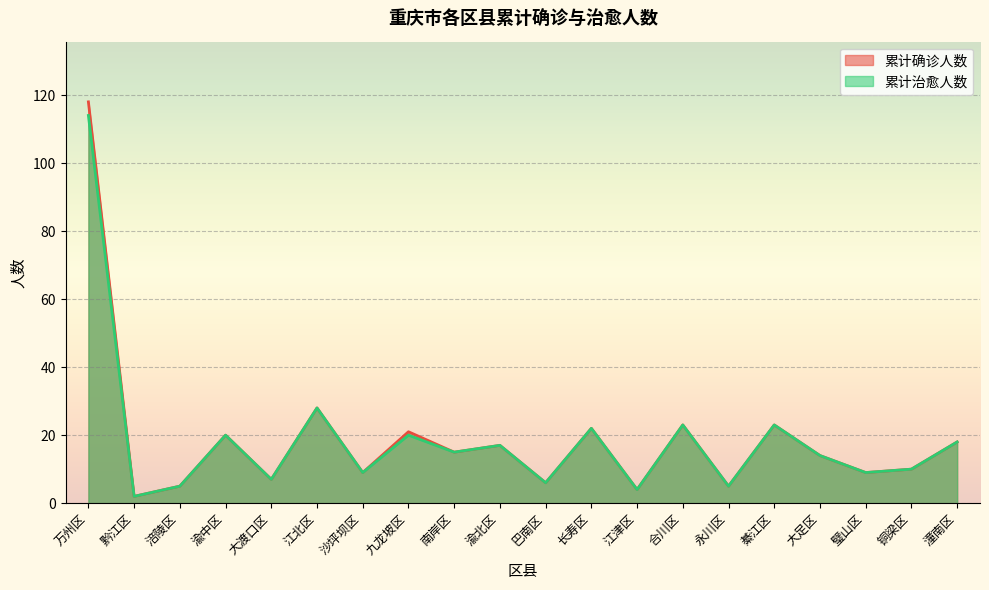

List the series in order of their overall mean, lowest first.

累计治愈人数, 累计确诊人数